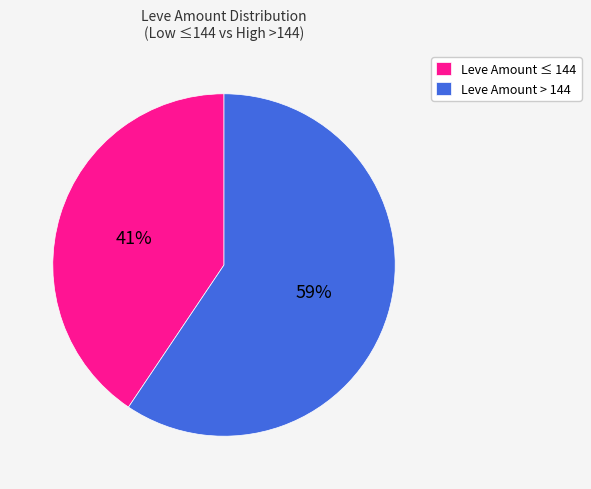

What is the largest slice in the pie chart?

Leve Amount > 144